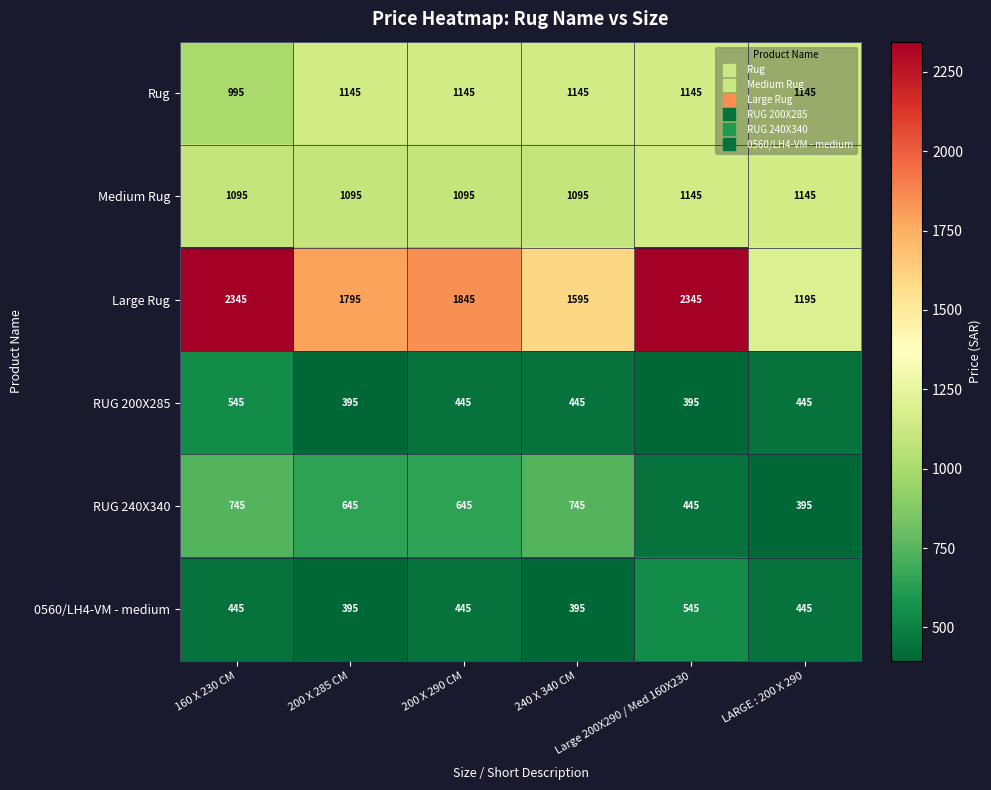

What is the difference between the second highest and minimum values in the RUG 200X285 series?

50